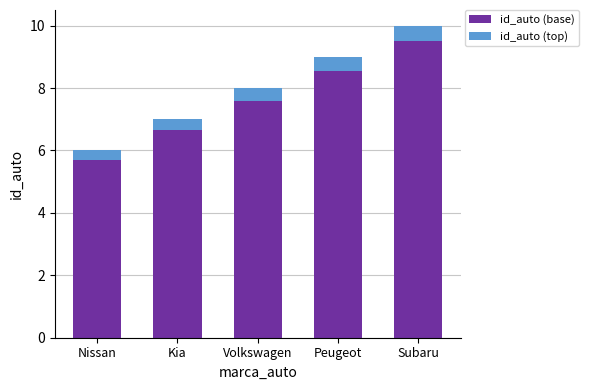

At which category is the sum across all series the highest?

Subaru